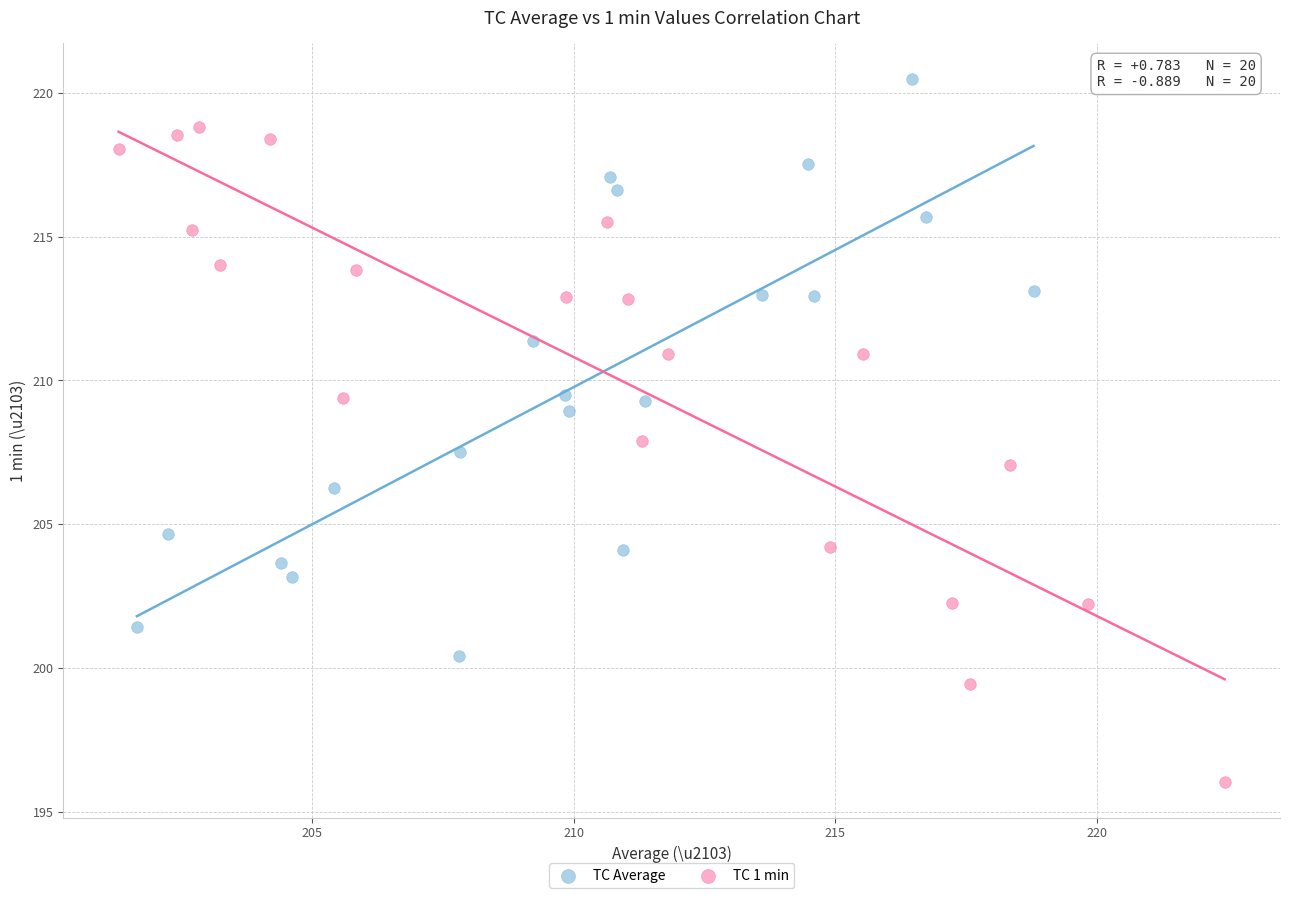

Which series contains the lowest Y value?

TC 1 min